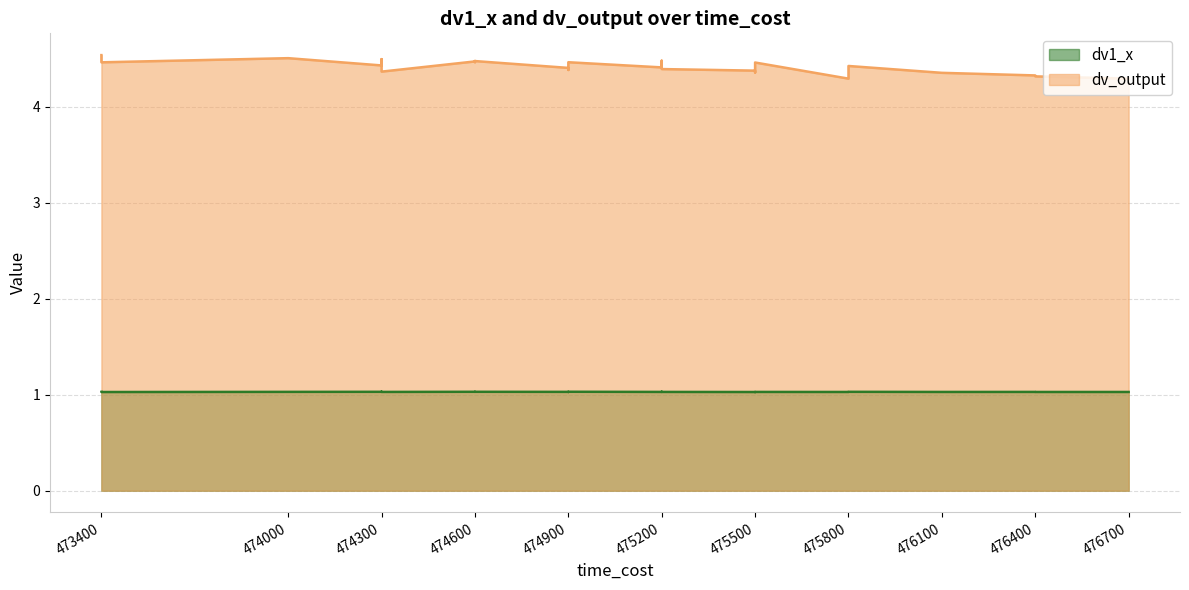

How many lines are shown in the chart?

2